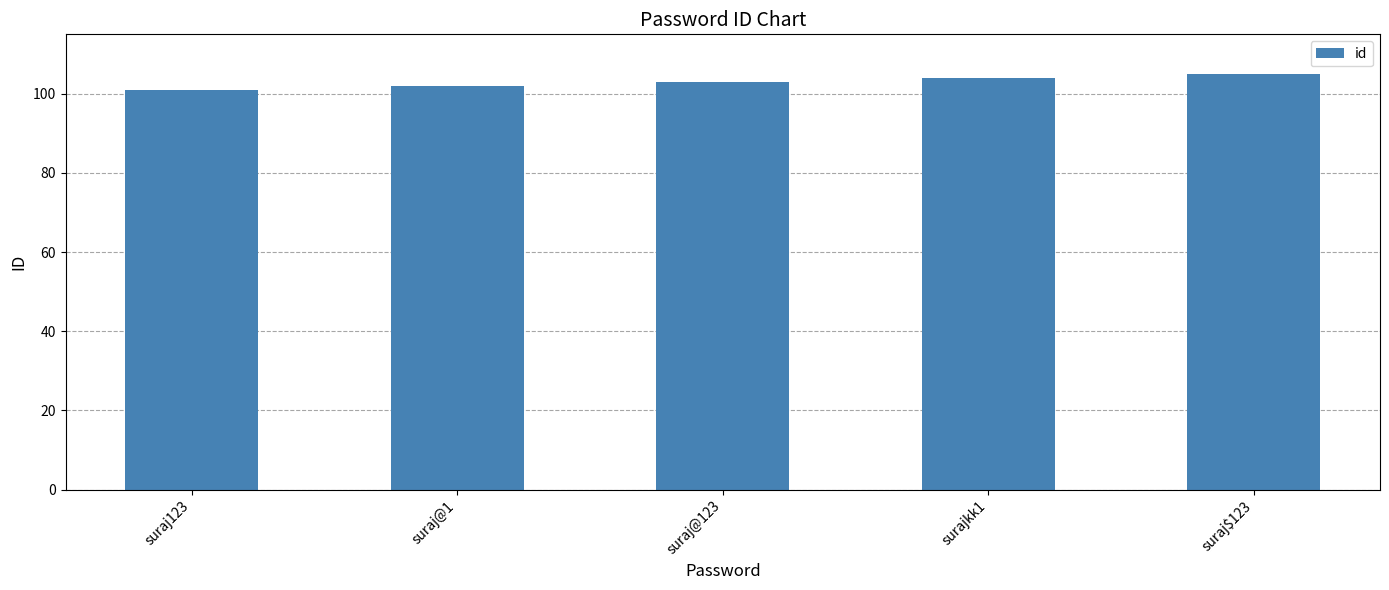

What is the change in value from surajkk1 to suraj$123?

+1